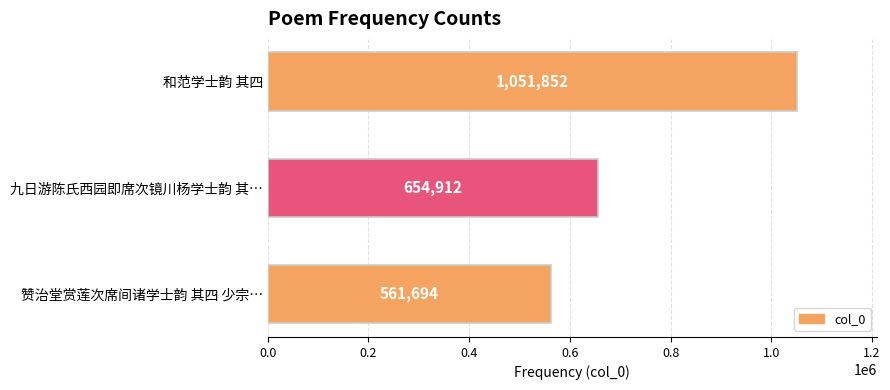

Reading top to bottom, list all the values displayed in this chart.

和范学士韵 其四=1051852	九日游陈氏西园即席次镜川杨学士韵 其…=654912	赞治堂赏莲次席间诸学士韵 其四 少宗…=561694